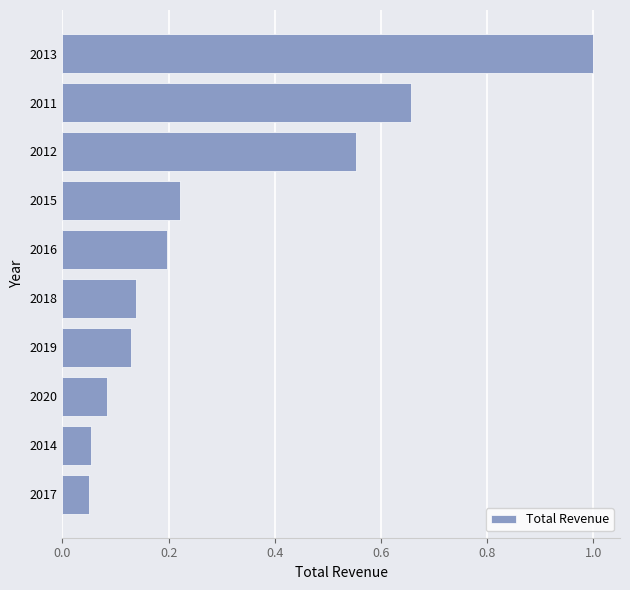

The value at 2016 is 0.1. True or false?

False